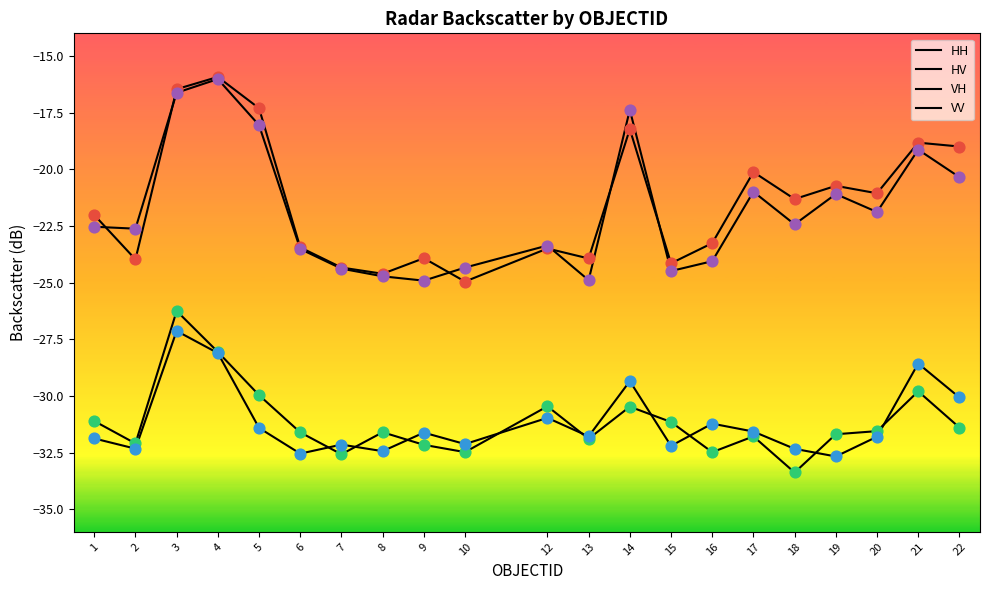

Which series has the largest total across all categories?

HH